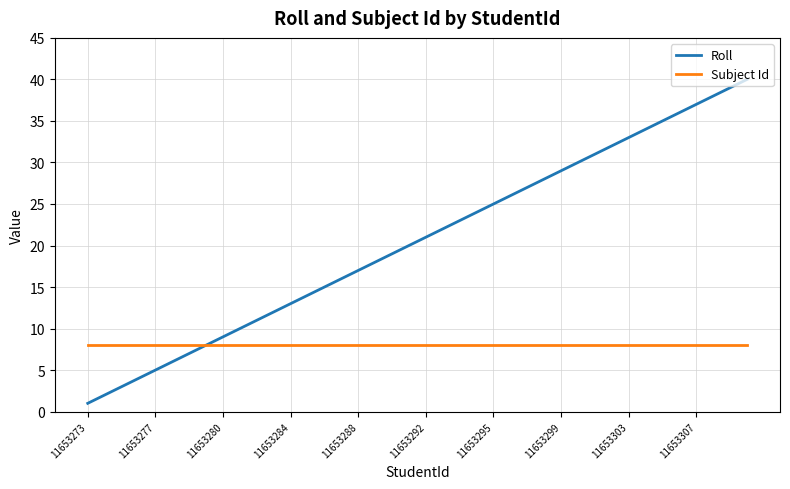

Rank the series by their average value, from highest to lowest.

Roll, Subject Id